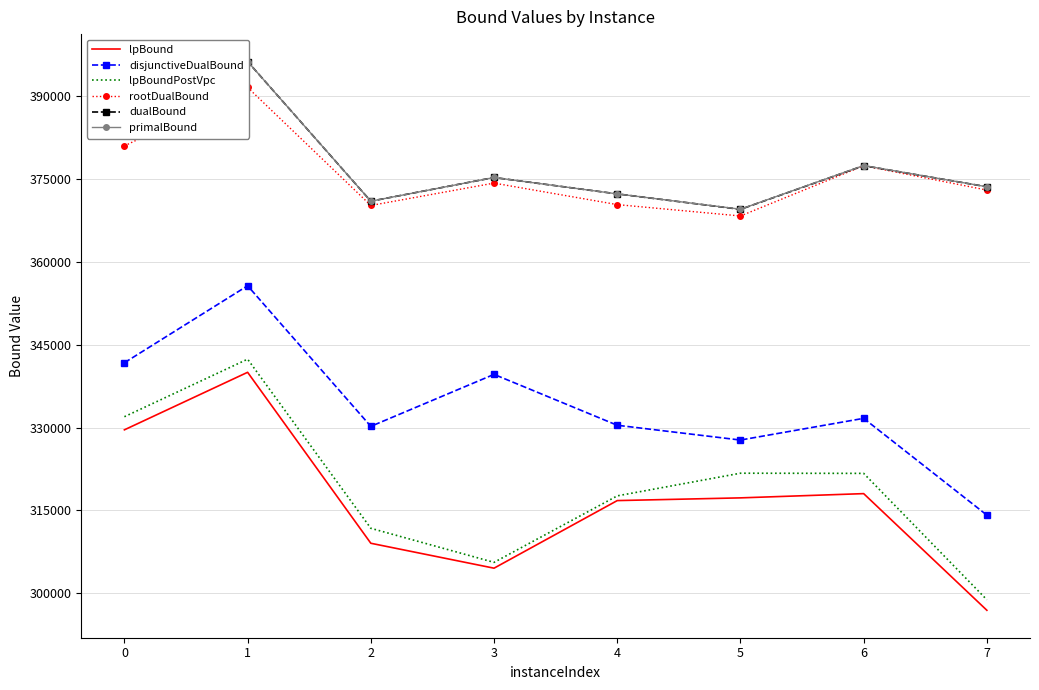

Which label corresponds to the largest value in the chart?

1